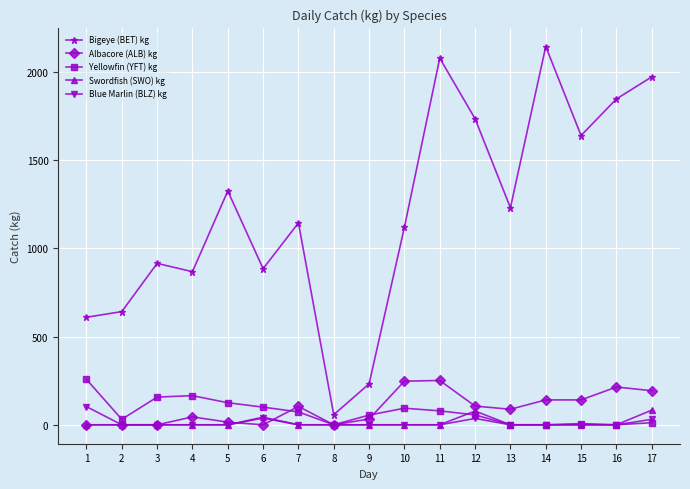

Is this an area chart (filled region under the line)?

No